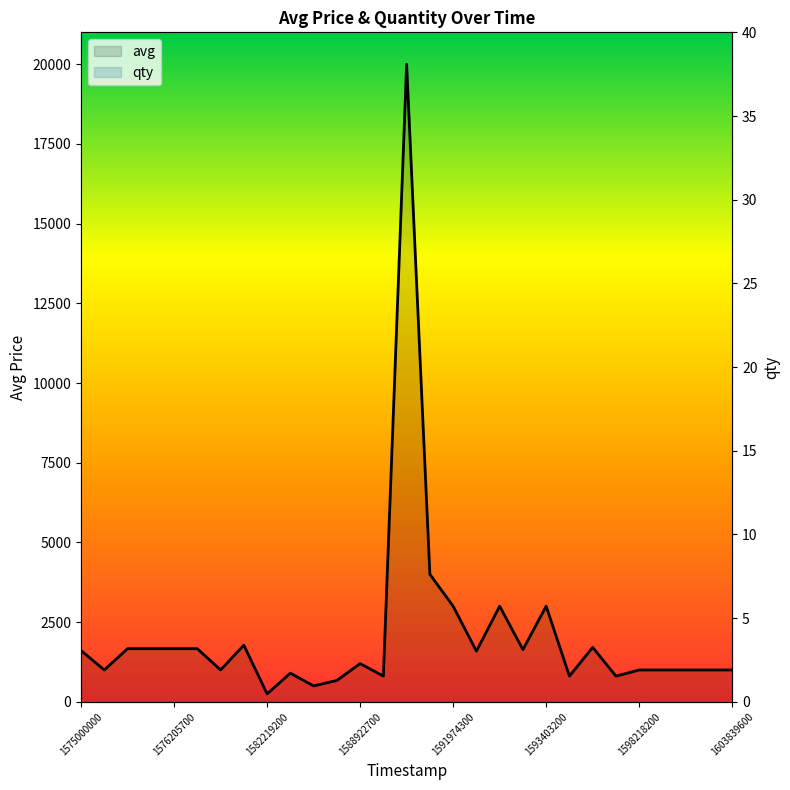

Where is avg nearest to the value 10125?

15